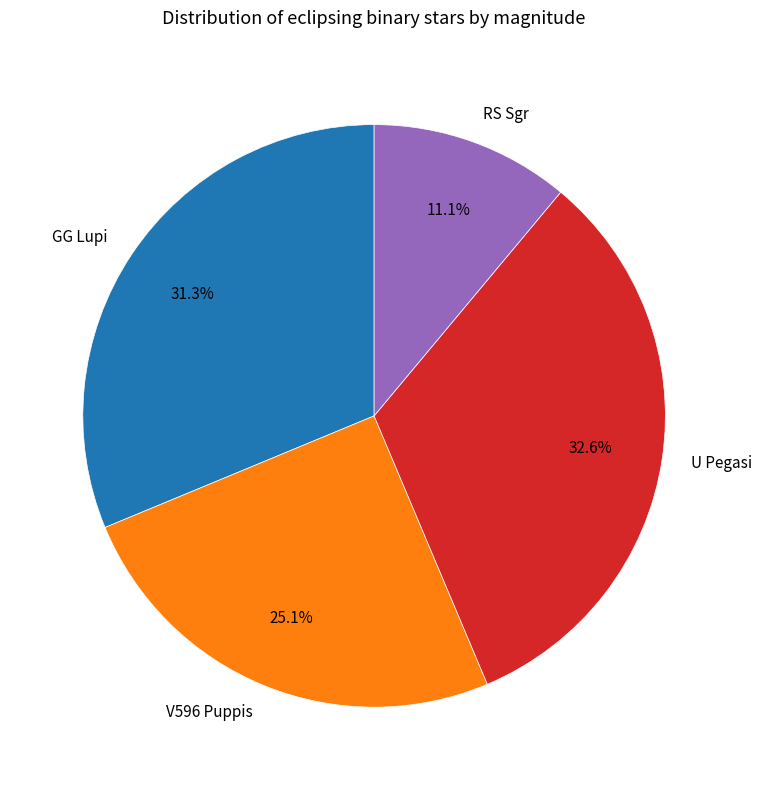

Is there any slice that represents more than half of the pie?

No